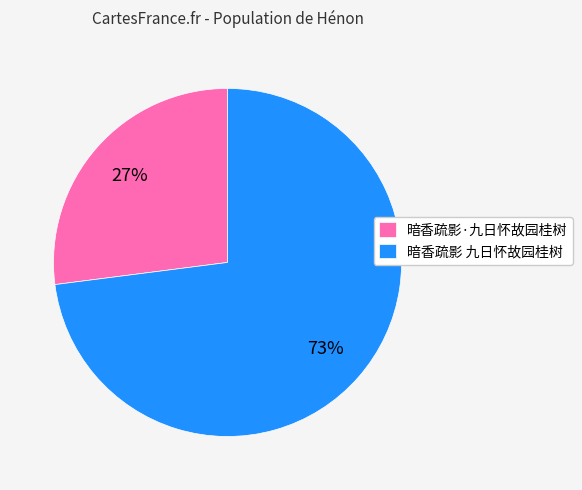

Approximately how many times larger is the value at 暗香疏影·九日怀故园桂树 compared to 暗香疏影 九日怀故园桂树?

0.4